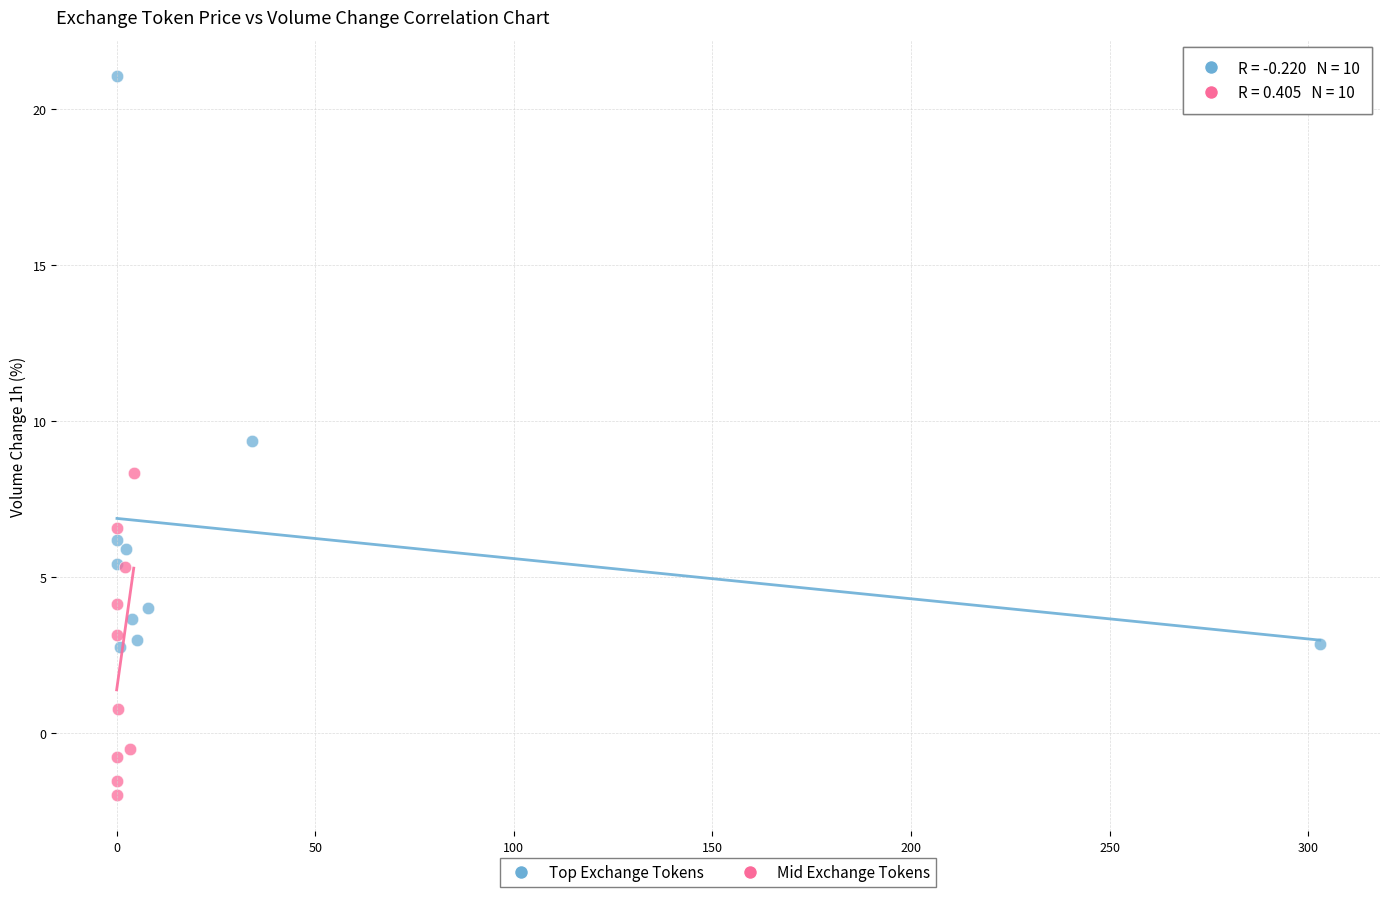

Which series contains the lowest Y value?

Mid Exchange Tokens